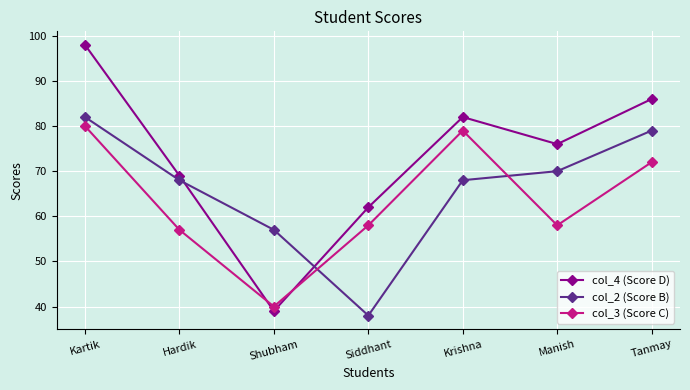

Which series has the largest range (max minus min)?

col_4 (Score D)